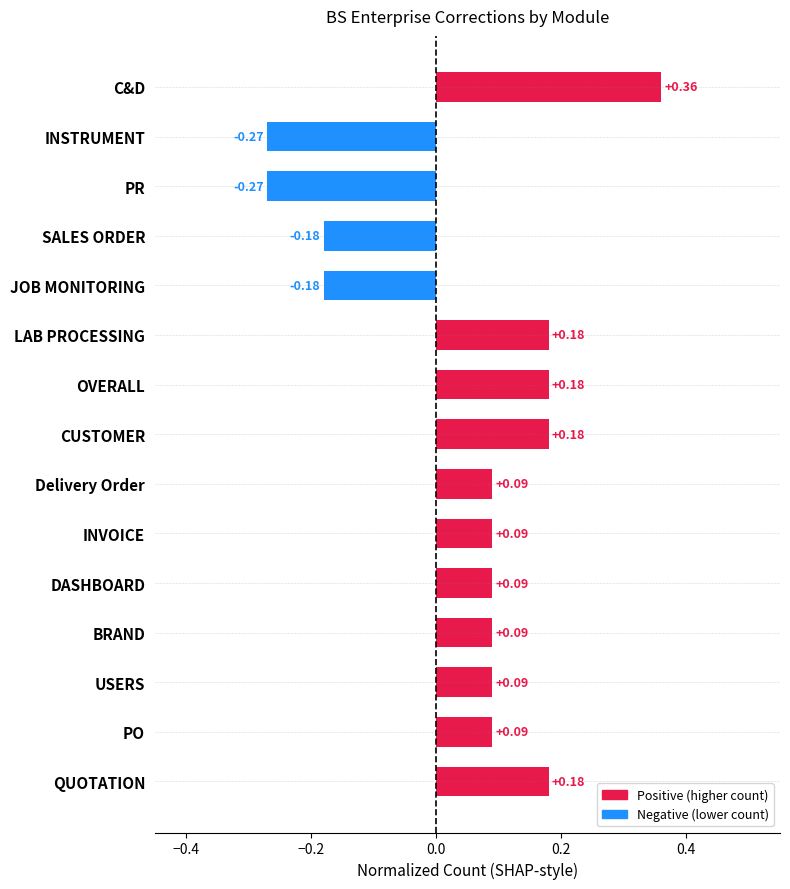

At which category does the chart reach its peak across all series?

C&D